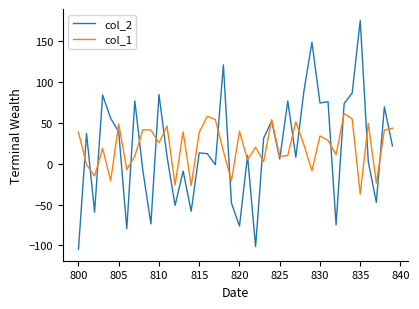

What is the highest value of the col_1 series?

61.2